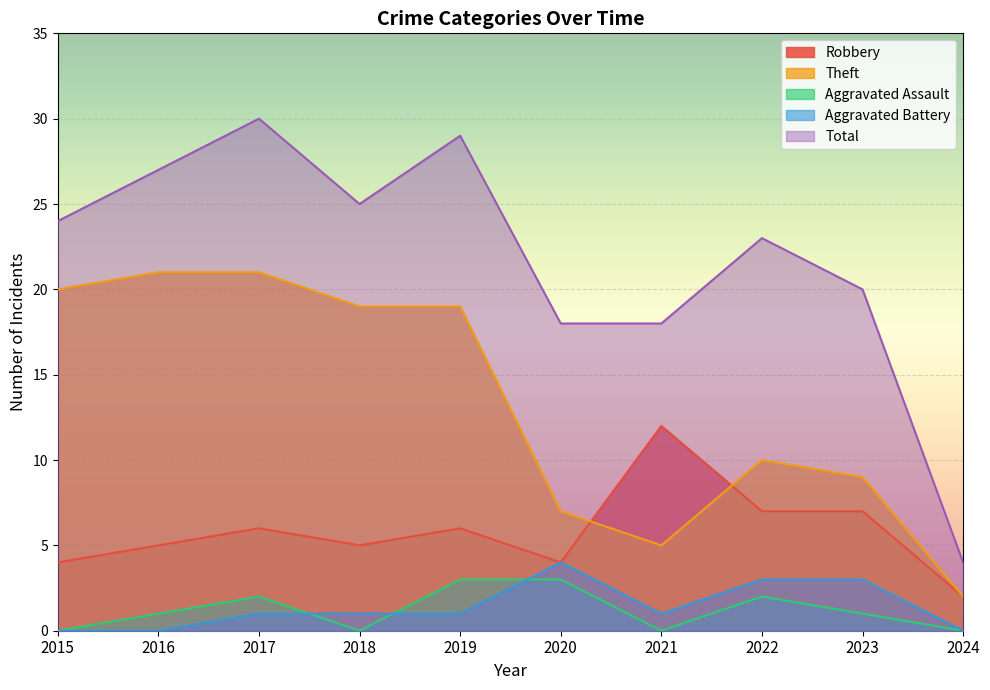

What is the sum of the Theft values at 2021 and 2024?

7